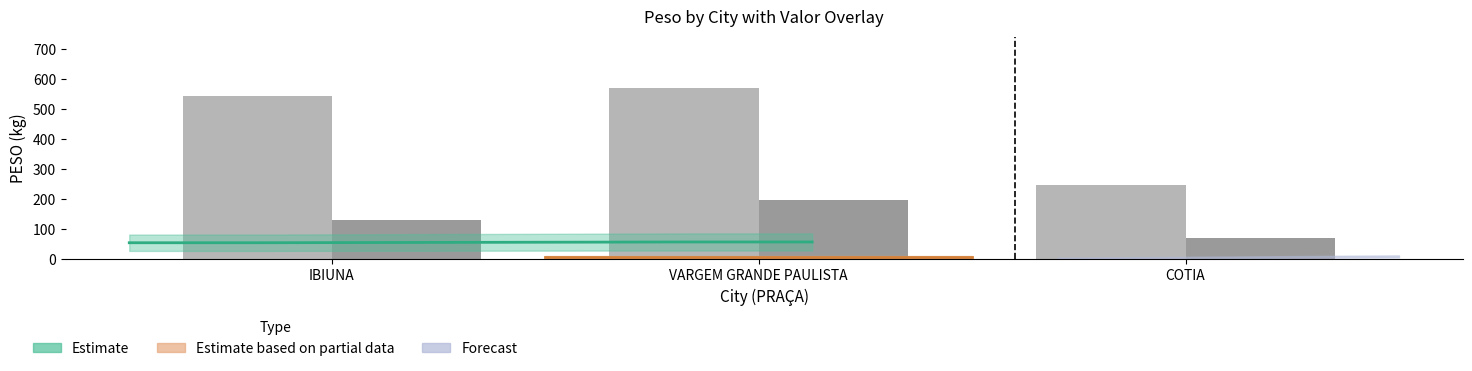

The VALOR (÷100) series shows 131.9 at IBIUNA. True or false?

True